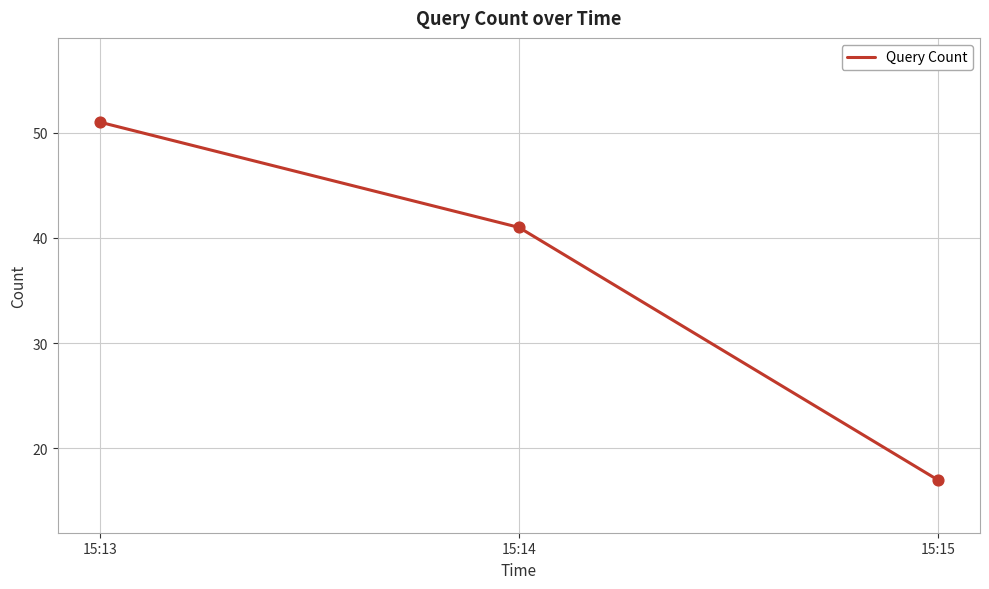

What is the ratio of the value at 15:15 to the value at 15:13?

0.3